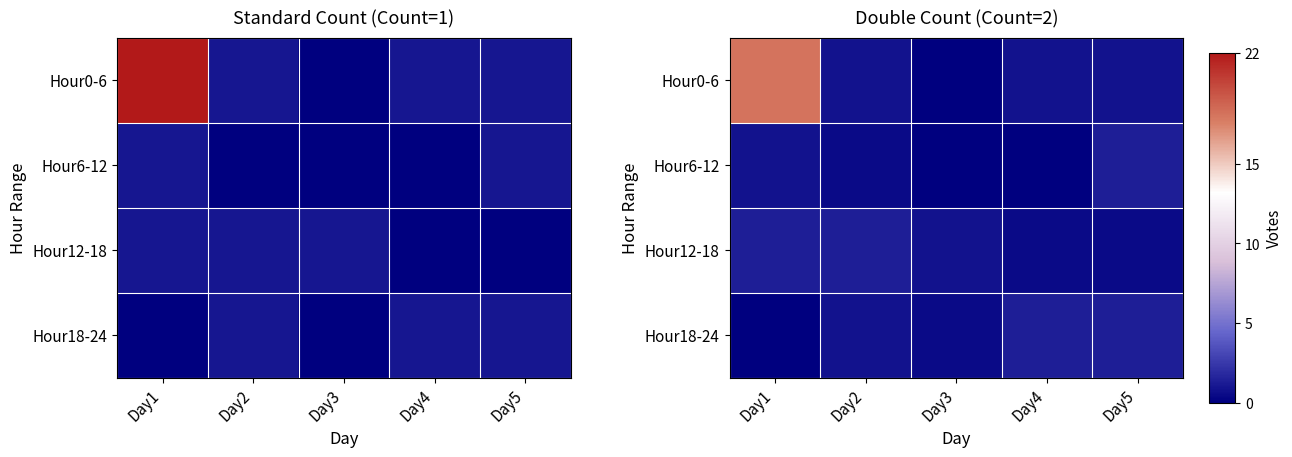

Is it true that row_0 equals 1.4 at Day2?

False